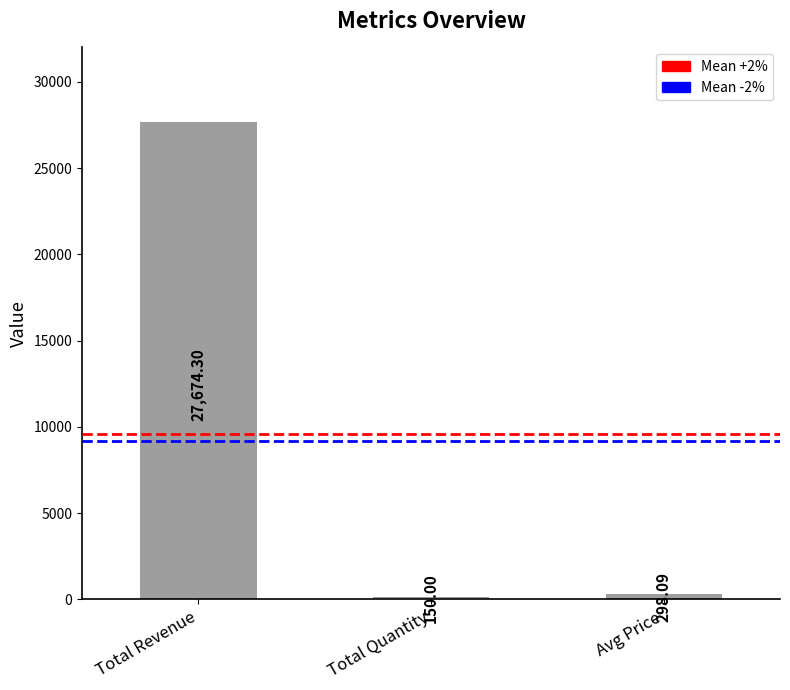

What is the greatest value displayed?

27674.3